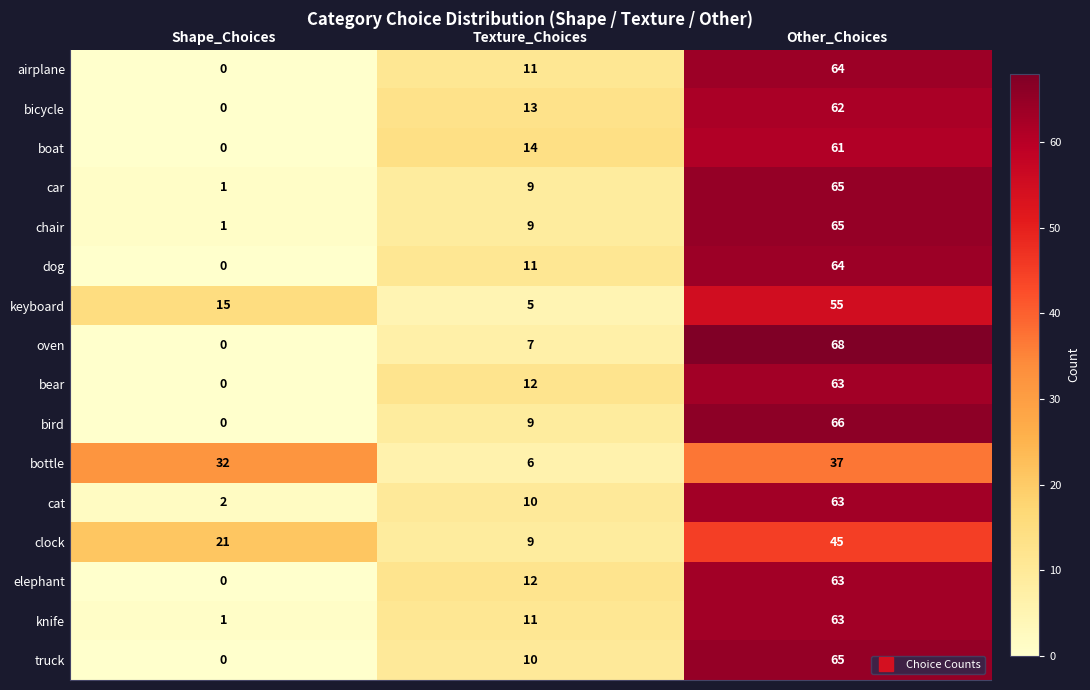

Rank the categories by clock value from lowest to highest.

Texture_Choices, Shape_Choices, Other_Choices